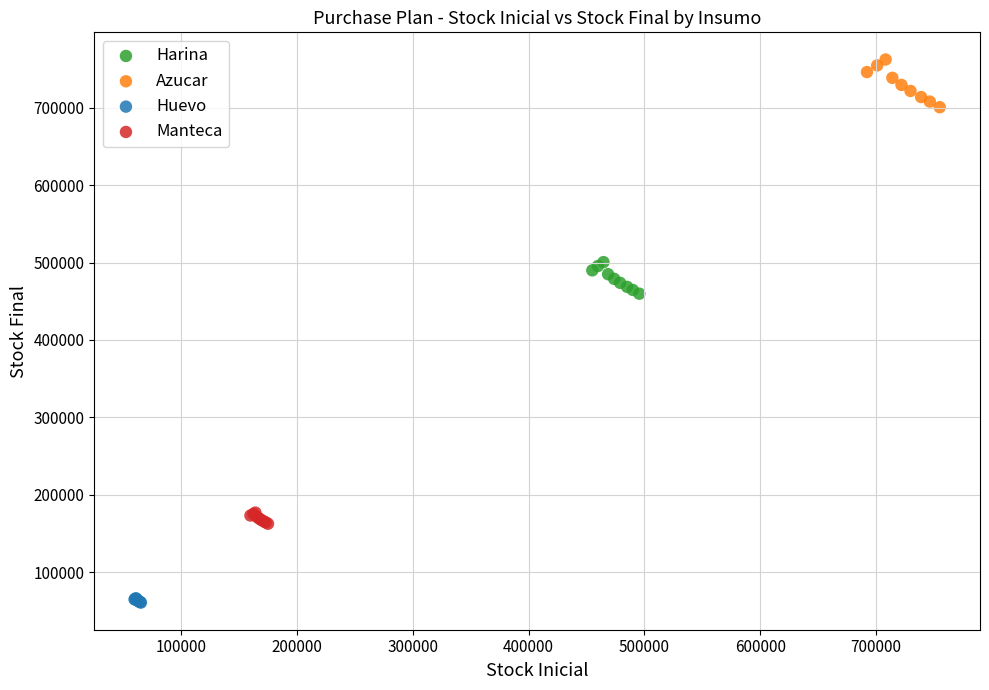

Which series contains the lowest Y value?

Huevo